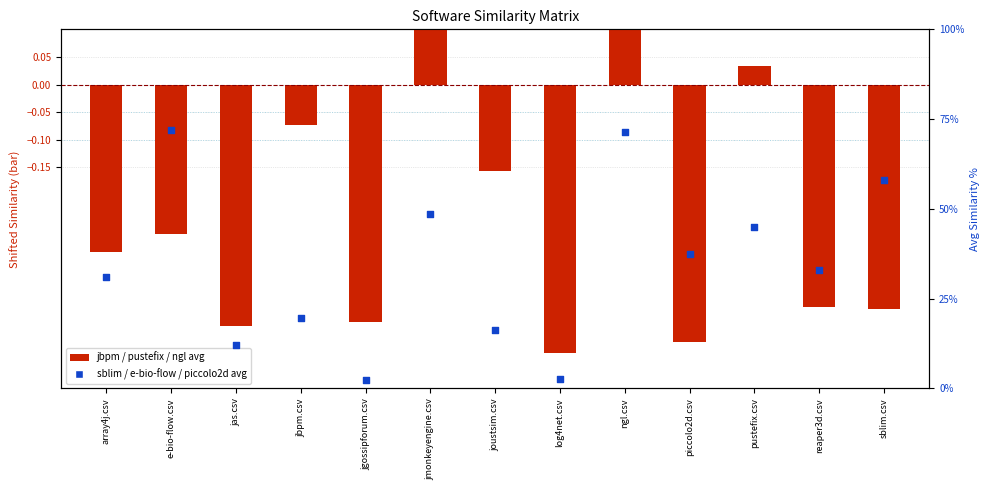

At which category is the sum across all series the highest?

e-bio-flow.csv